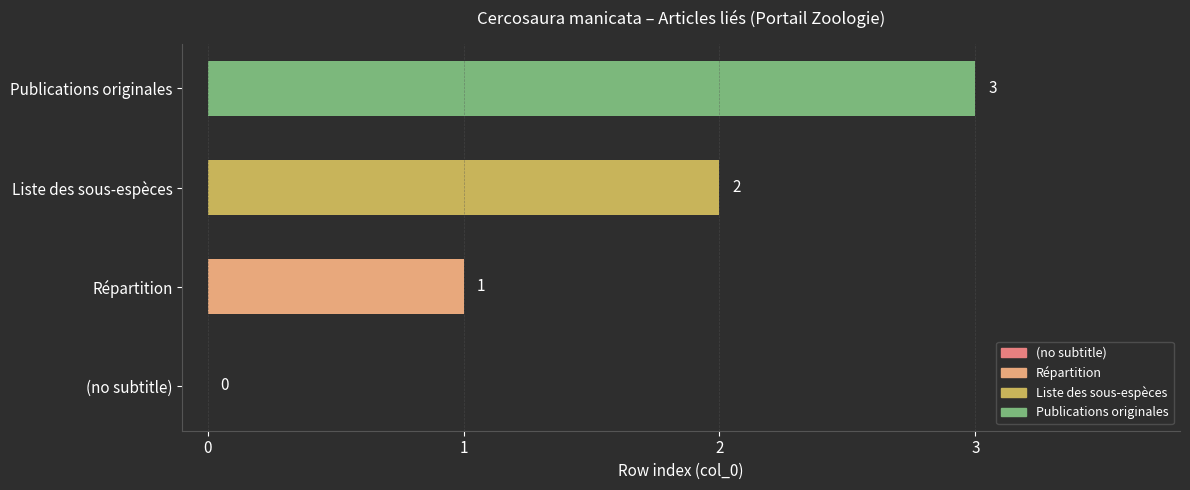

The value at (no subtitle) is 0. True or false?

True